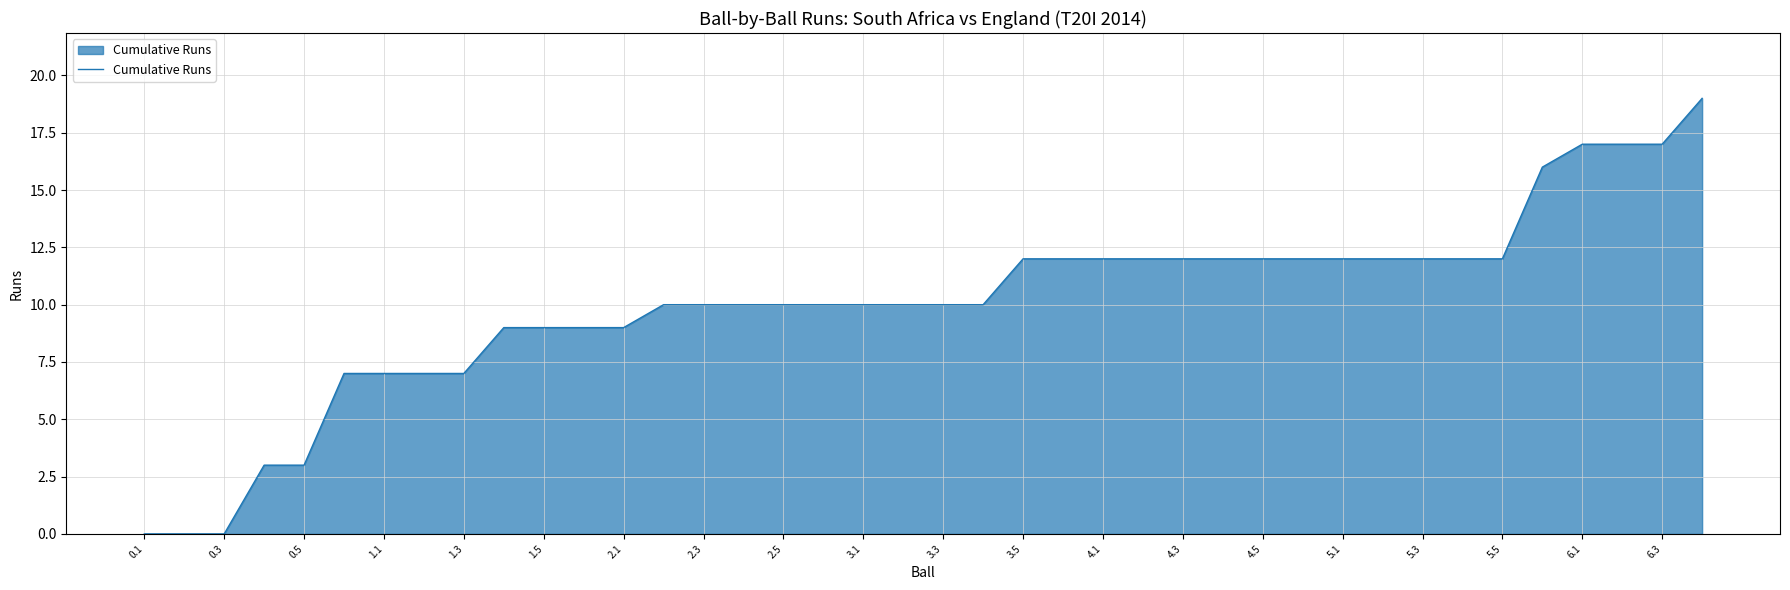

What is the greatest value displayed?

19